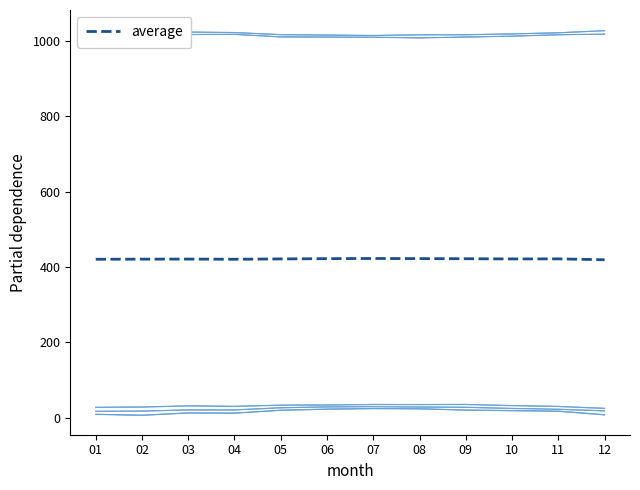

Rank the categories by value from highest to lowest.

07, 08, 06, 09, 11, 05, 10, 03, 02, 04, 01, 12